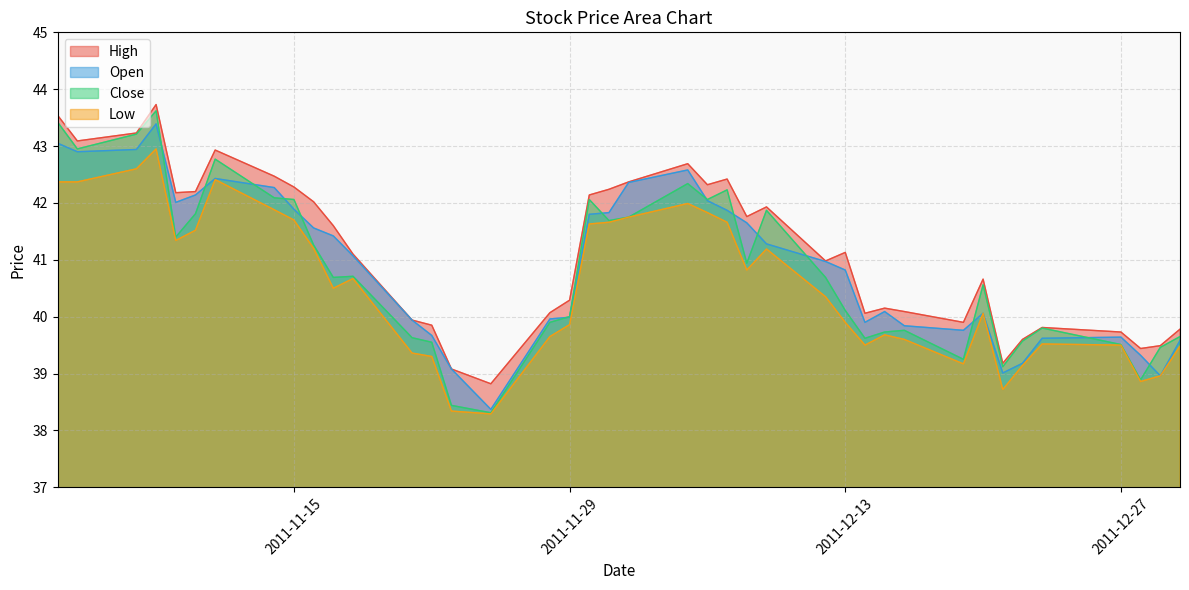

List the series in order of their overall mean, highest first.

High, Open, Close, Low